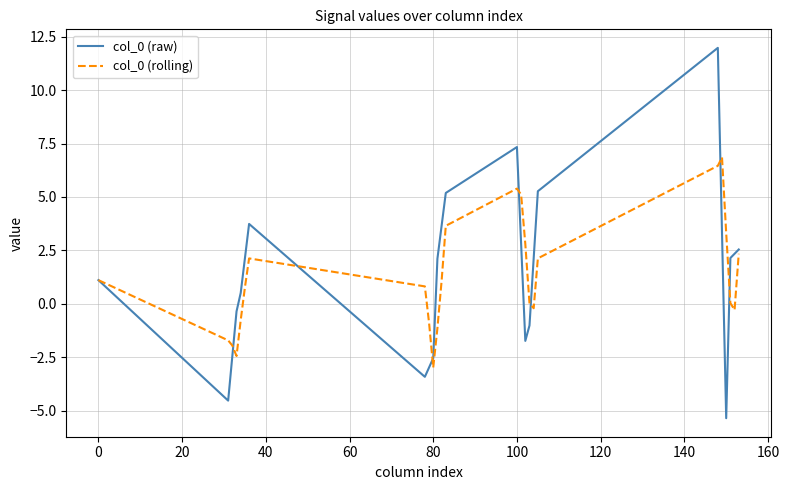

What is the highest value of the col_0 (raw) series?

12.0